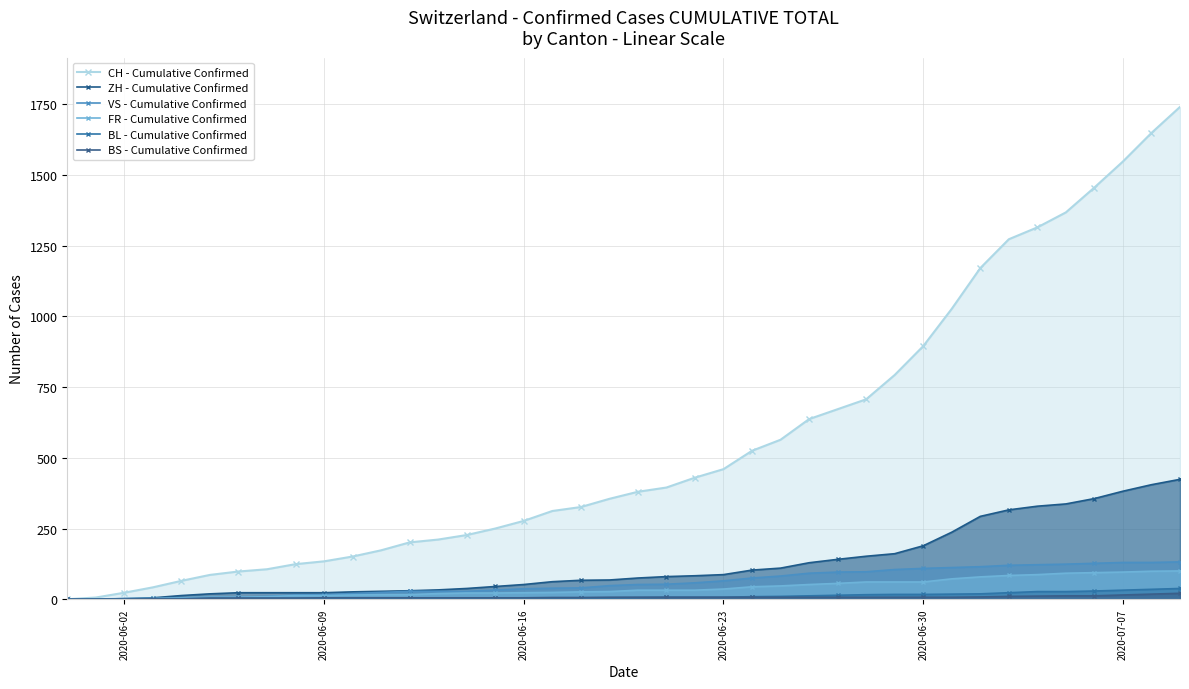

Reading left to right, list all the values displayed in this chart.

CH - Cumulative Confirmed: 0	6	23	42	65	86	98	106	124	134	151	173	201	211	227	250	277	312	326	355	380	395	430	460	525	564	637	672	707	793	895	1027	1171	1273	1315	1368	1456	1548	1649	1741
ZH - Cumulative Confirmed: 0	0	2	5	13	19	23	23	23	23	26	28	30	33	38	45	52	62	67	68	75	80	83	87	103	110	129	141	152	161	189	237	293	316	329	337	356	382	405	424
VS - Cumulative Confirmed: 0	1	2	2	4	7	7	10	15	16	20	24	28	28	28	32	37	39	40	48	52	53	58	65	75	82	92	96	97	105	109	112	115	120	122	124	127	130	130	132
FR - Cumulative Confirmed: 0	0	2	3	5	7	7	9	13	13	15	16	16	20	22	22	23	24	26	27	32	32	32	36	44	47	52	56	61	61	61	72	79	84	87	92	94	96	99	100
BL - Cumulative Confirmed: 0	1	1	2	2	3	3	3	3	3	4	4	4	4	4	4	5	5	5	5	6	7	7	7	9	10	12	14	16	17	17	18	19	23	27	27	29	32	35	38
BS - Cumulative Confirmed: 0	0	0	1	1	4	4	4	4	5	5	5	5	5	5	5	5	6	6	7	7	7	7	7	7	7	7	7	7	7	7	7	8	10	11	12	12	15	18	21